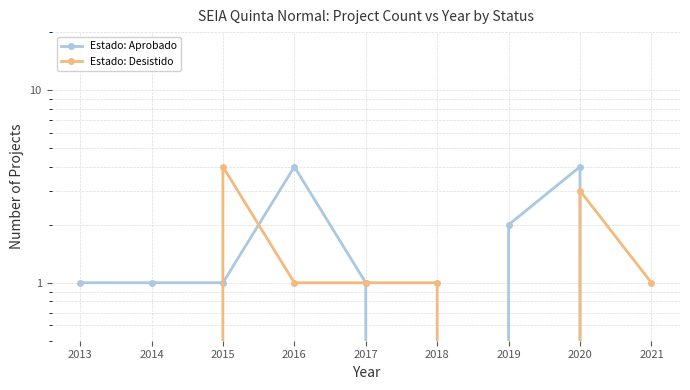

How many times do Estado: Desistido and Estado: Aprobado cross each other?

4